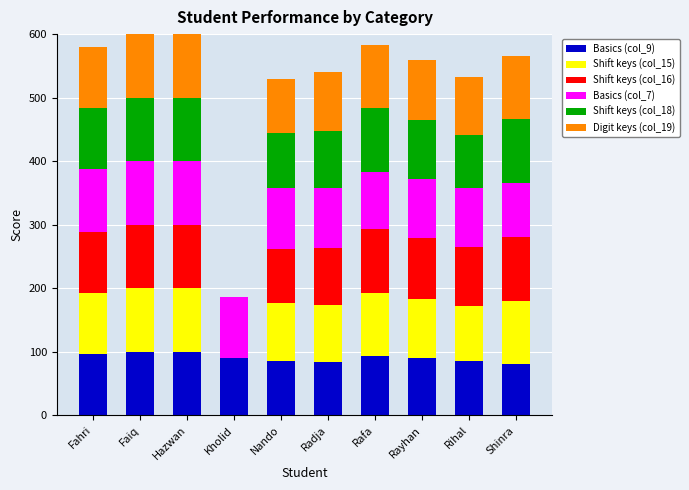

Are the bars horizontal?

No